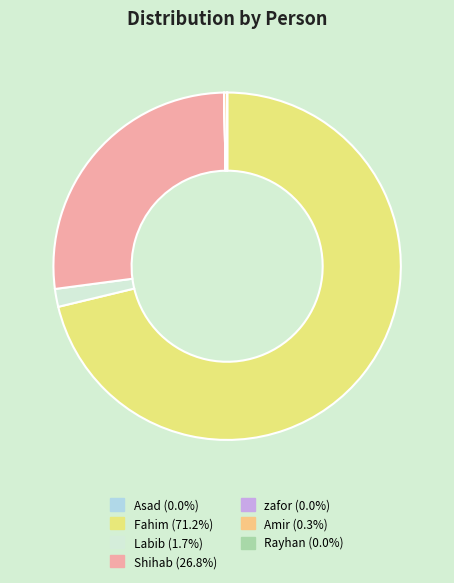

What percentage is NOT represented by Asad?

100.0%